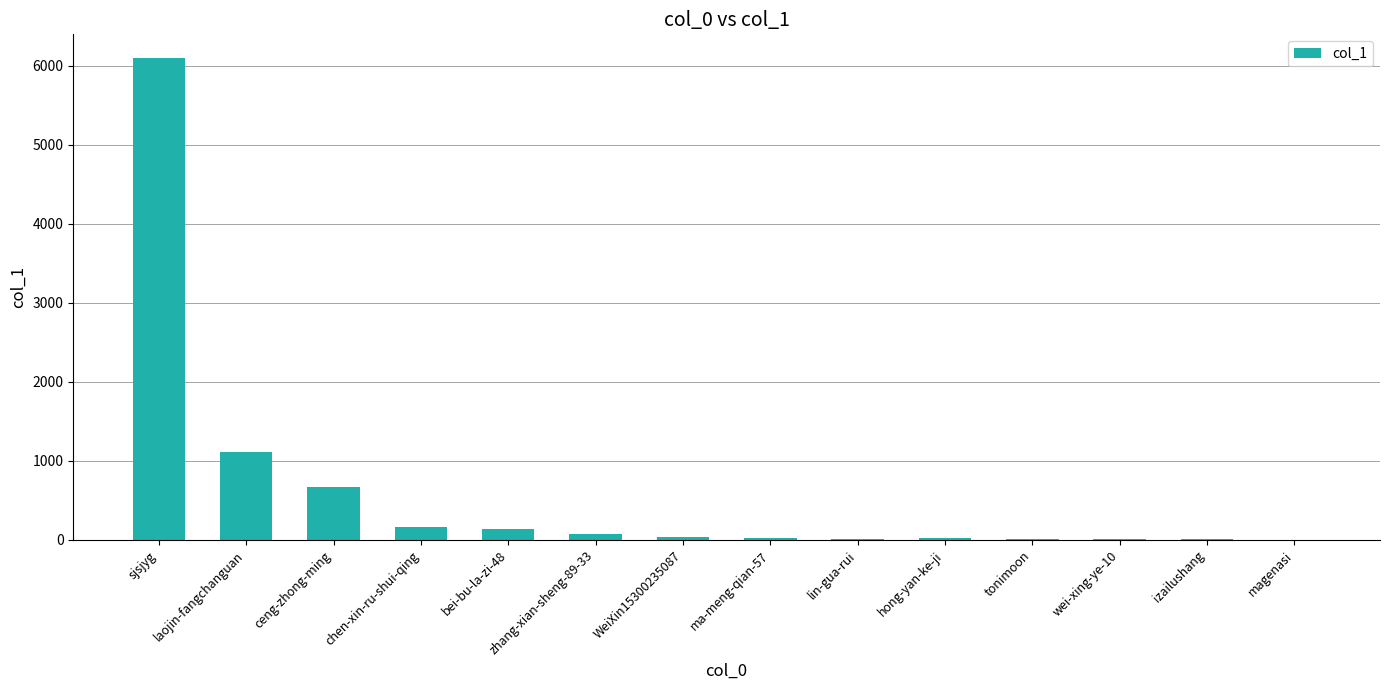

Which category has the highest value across all series?

sjsjyg